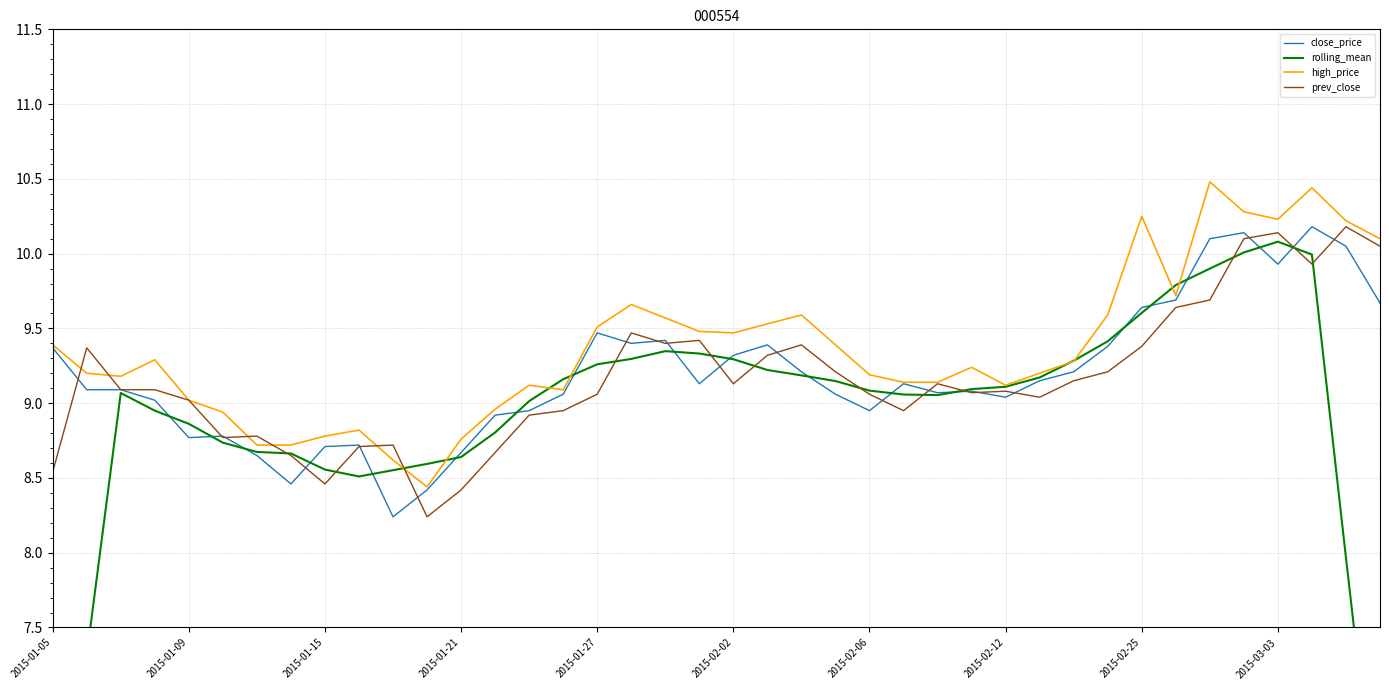

True or false: close_price and high_price intersect in this chart.

False